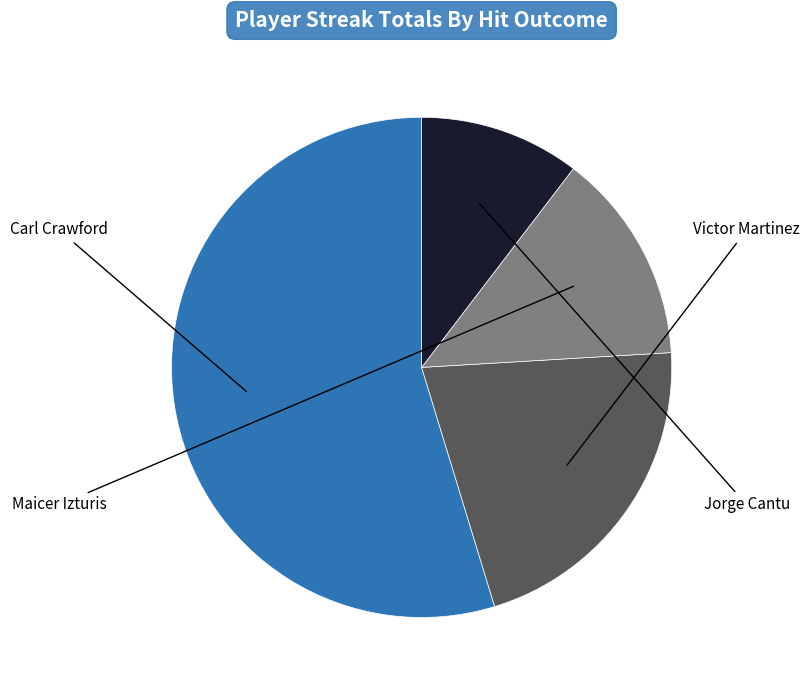

How many slices are in this pie chart?

4